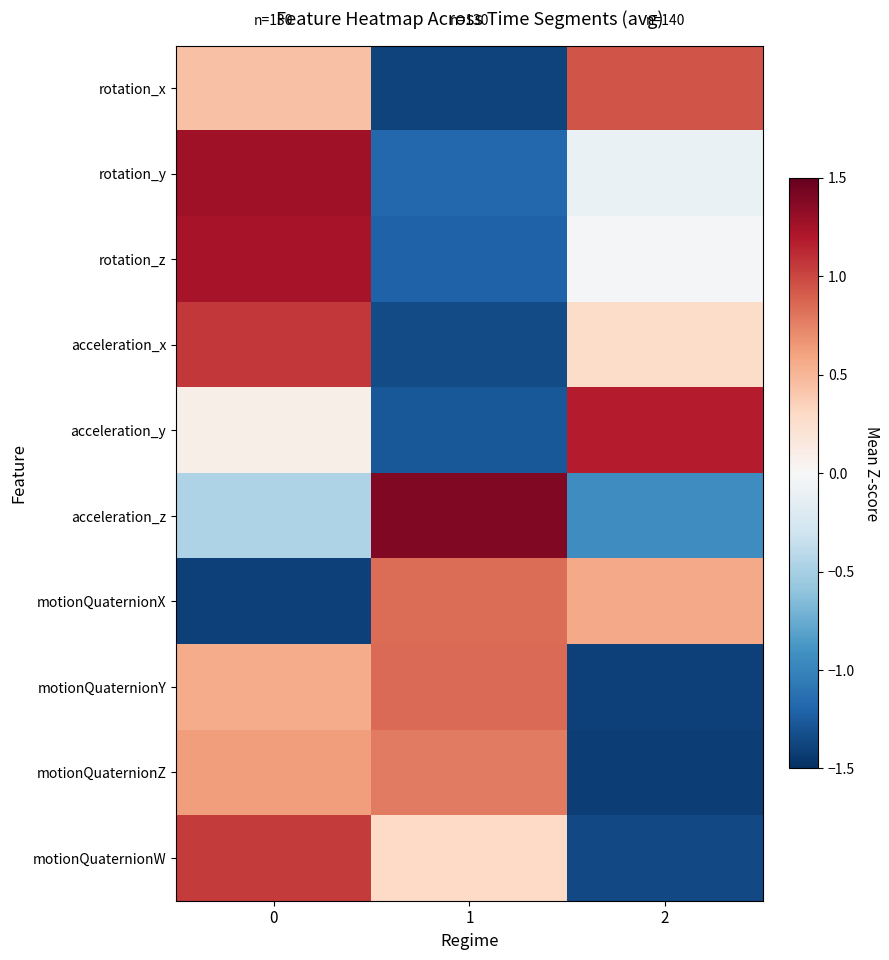

Which series has the largest range (max minus min)?

row_2